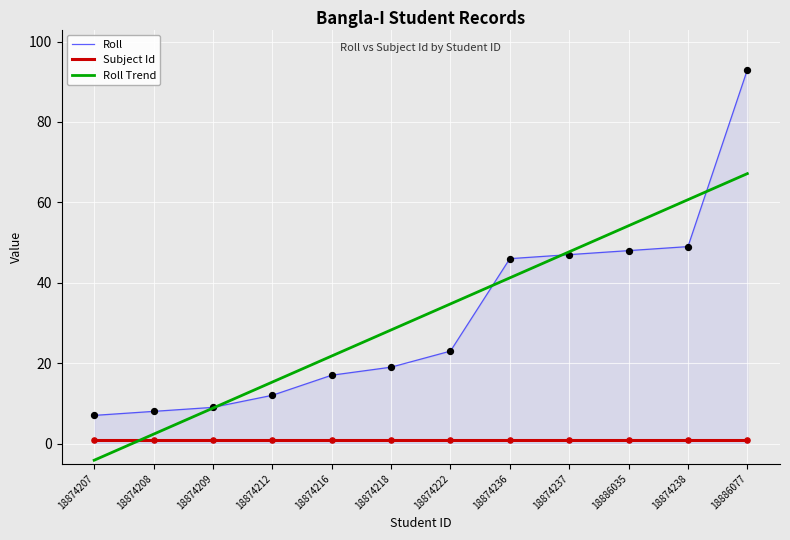

Between 18874222 and 18874236, which series saw the biggest shift?

Roll